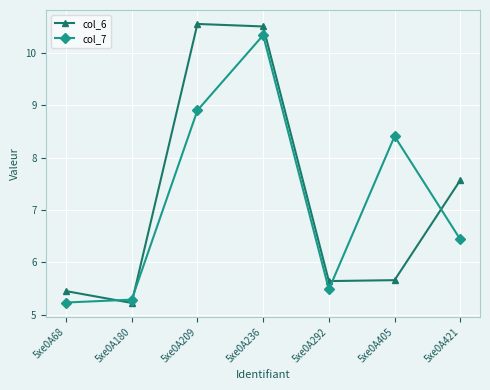

After their last crossing, which series has the higher values: col_6 or col_7?

col_6